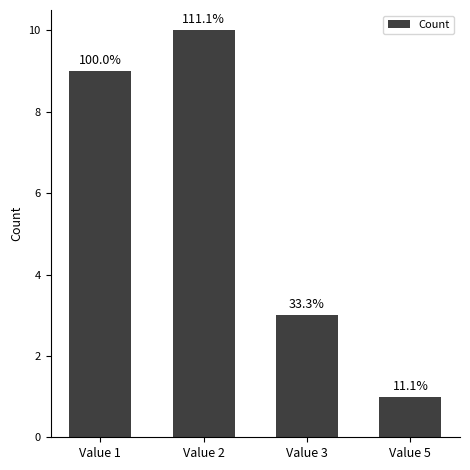

Approximately how many times larger is the value at Value 5 compared to Value 2?

0.1